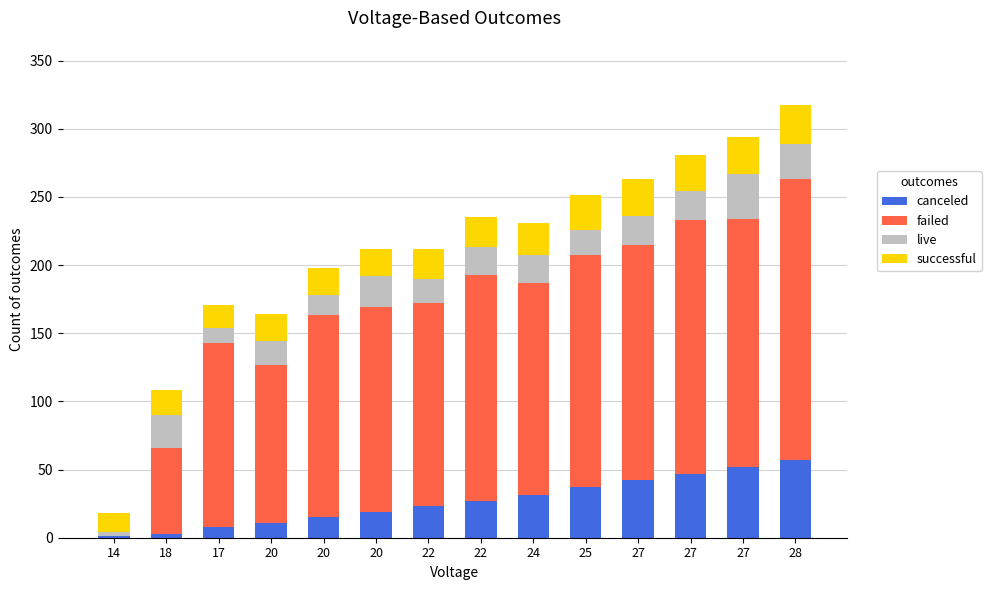

What are all the series names shown in the legend?

canceled, failed, live, successful